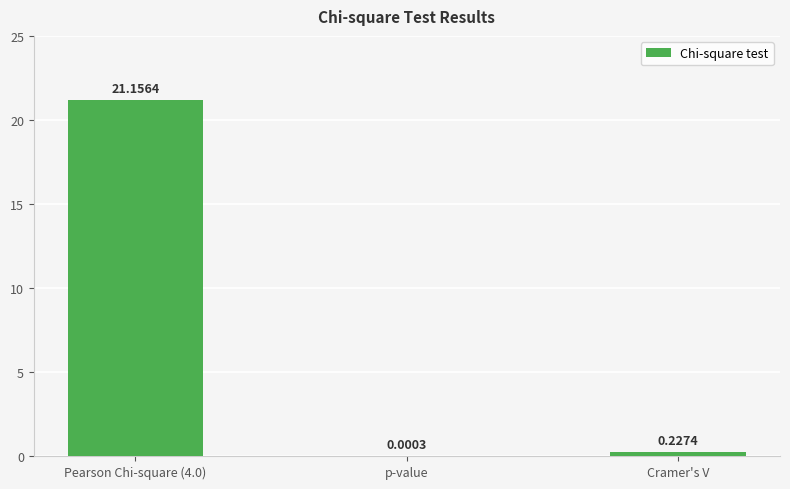

Are the bars horizontal?

No